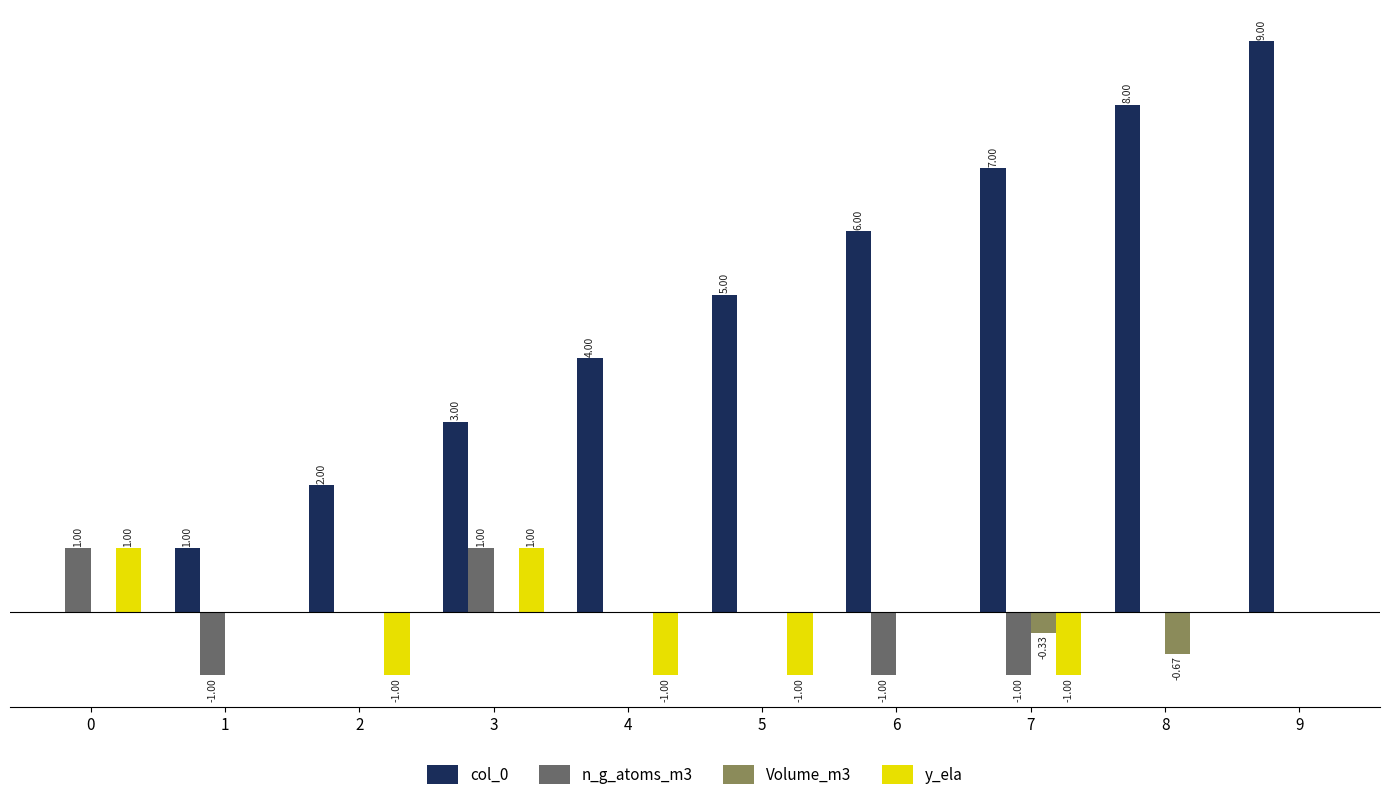

What are all the series names shown in the legend?

col_0, n_g_atoms_m3, Volume_m3, y_ela